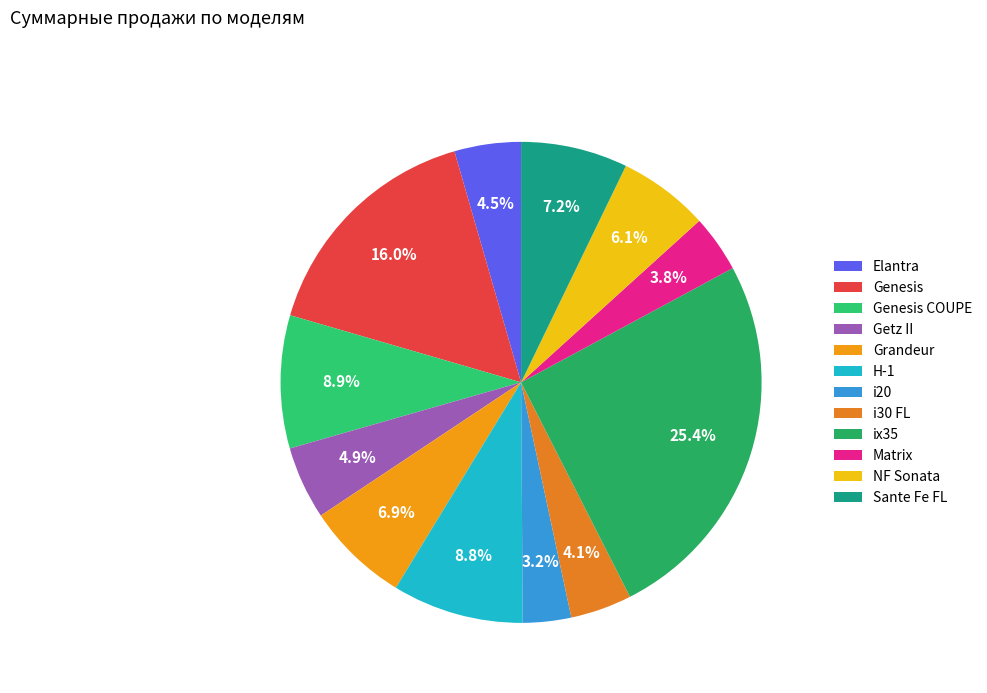

What is the total percentage of Matrix and i20?

7.1%